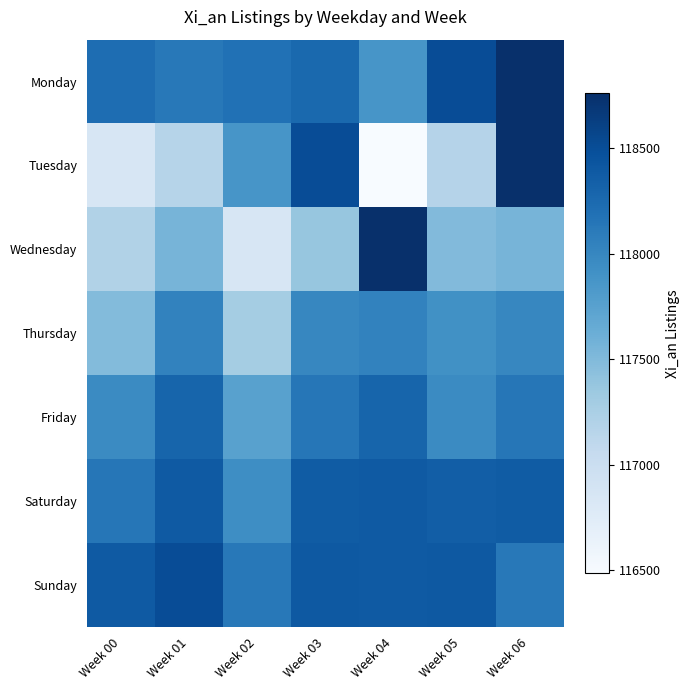

At which category is the sum across all series the highest?

Week 06